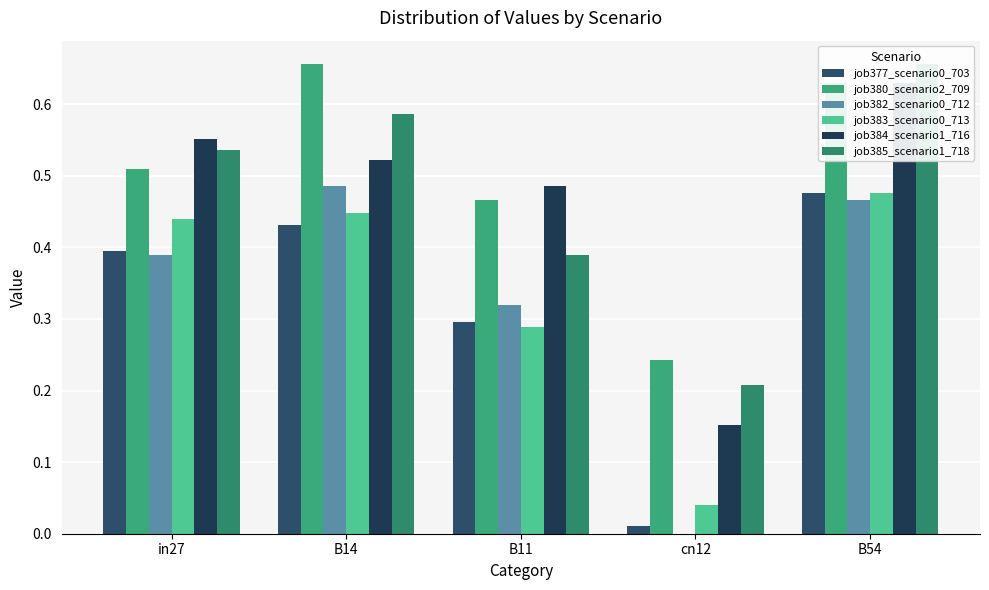

Reading right to left, list all the values displayed in this chart.

job377_scenario0_703: B54=0.5	cn12=0.0	B11=0.3	B14=0.4	in27=0.4
job380_scenario2_709: B54=0.6	cn12=0.2	B11=0.5	B14=0.7	in27=0.5
job382_scenario0_712: B54=0.5	cn12=0.0	B11=0.3	B14=0.5	in27=0.4
job383_scenario0_713: B54=0.5	cn12=0.0	B11=0.3	B14=0.4	in27=0.4
job384_scenario1_716: B54=0.6	cn12=0.2	B11=0.5	B14=0.5	in27=0.6
job385_scenario1_718: B54=0.7	cn12=0.2	B11=0.4	B14=0.6	in27=0.5